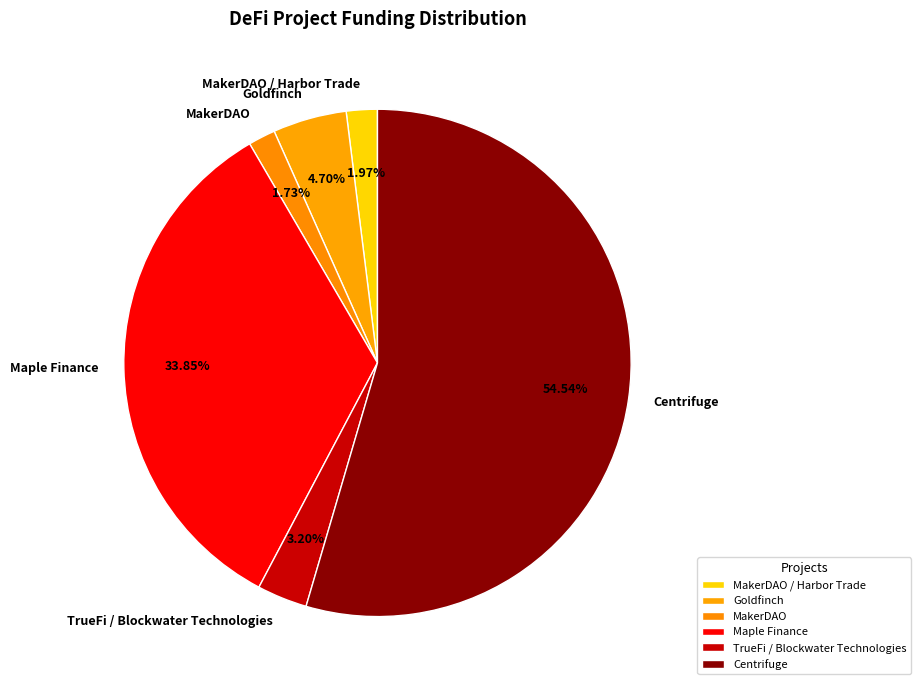

Is Centrifuge the majority of the pie?

Yes